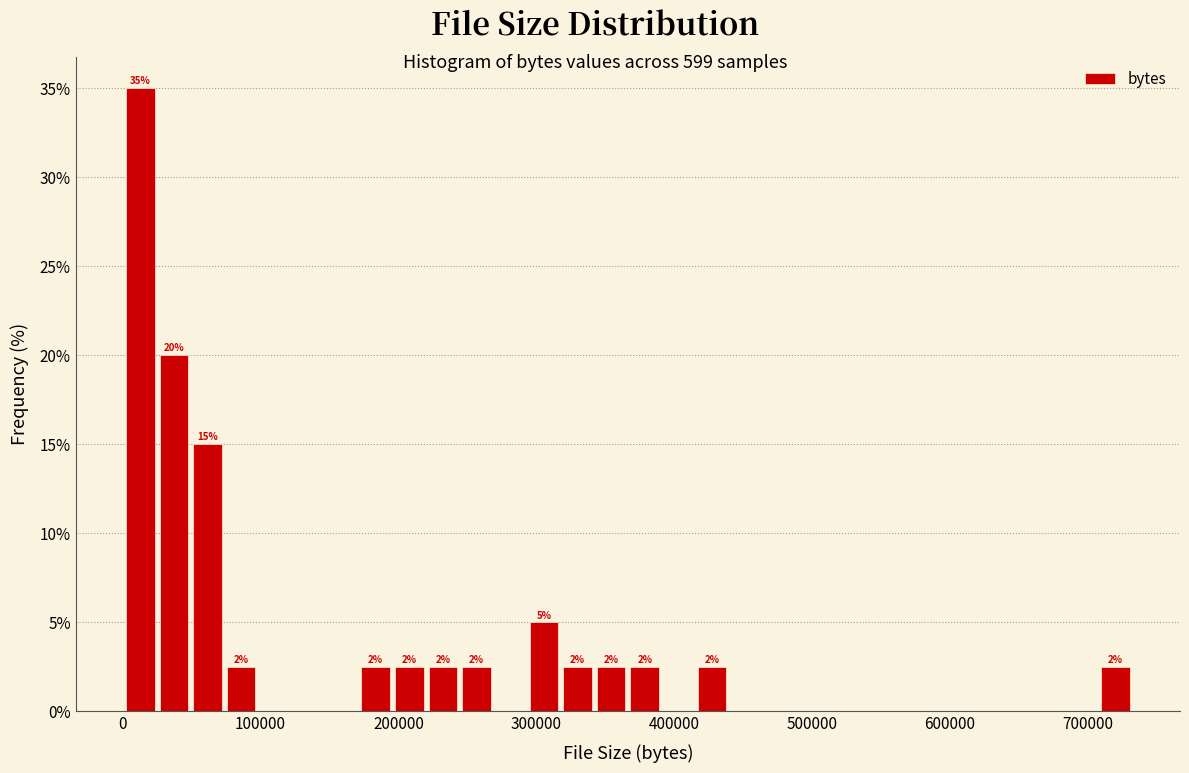

Read against the x-axis, roughly where is the centre of the tallest bar?

10000